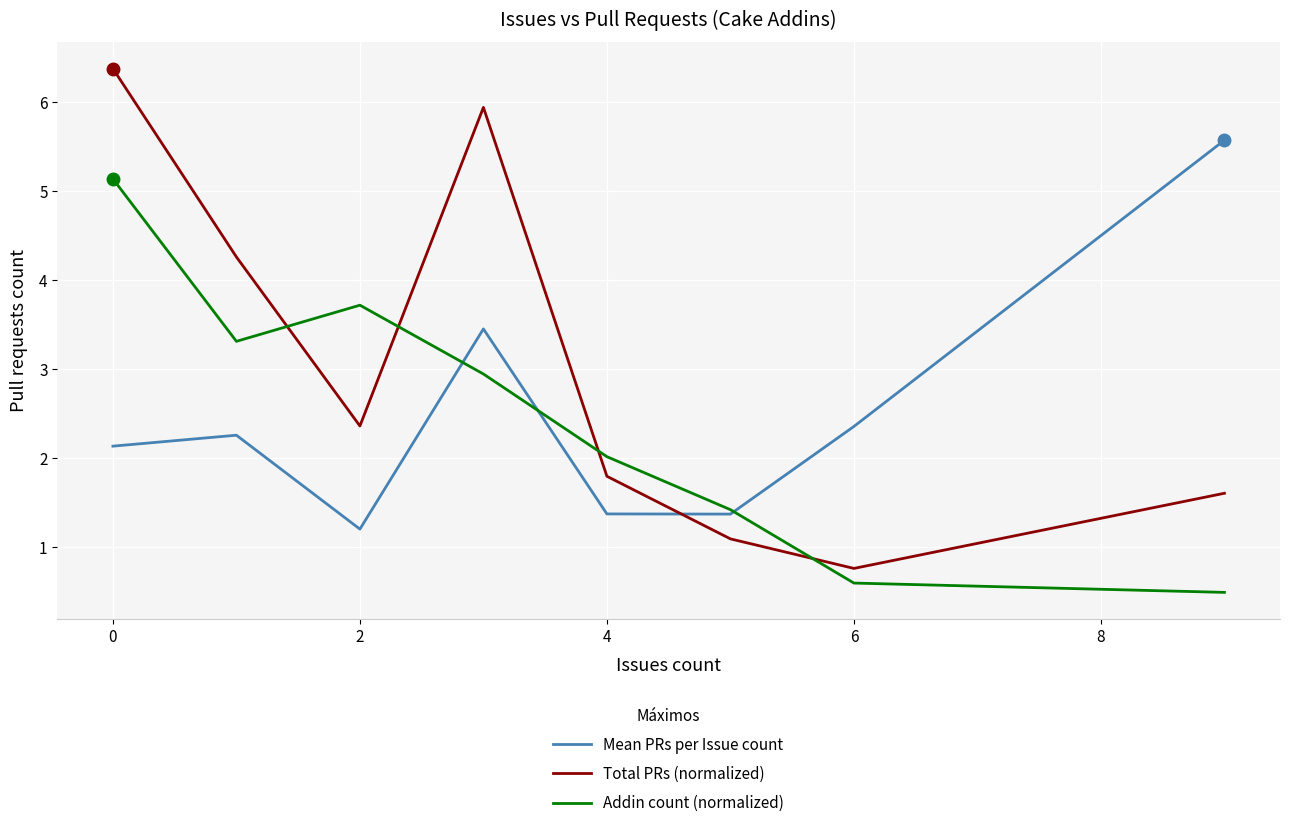

Which series has the widest spread of values?

Total PRs (normalized)